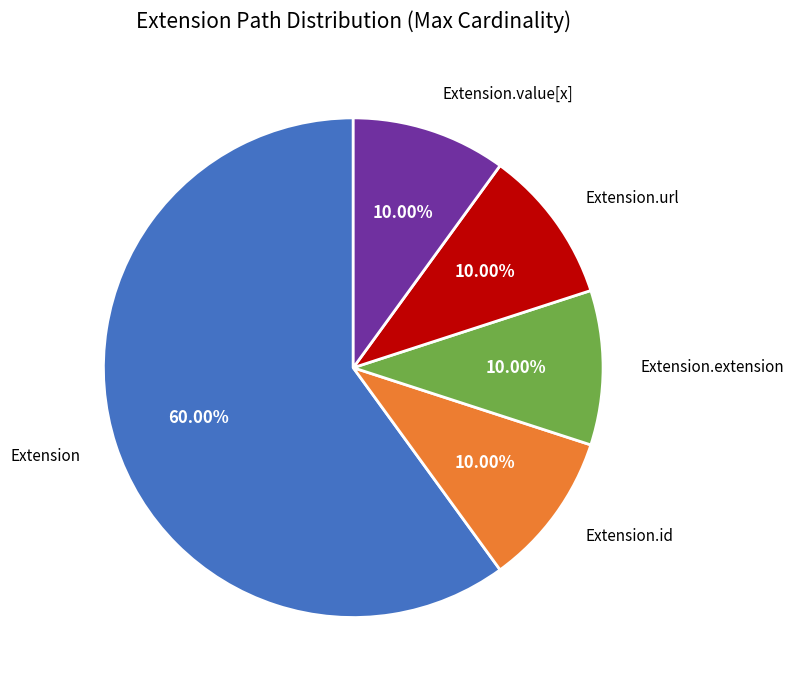

Does any single category account for the majority?

Yes